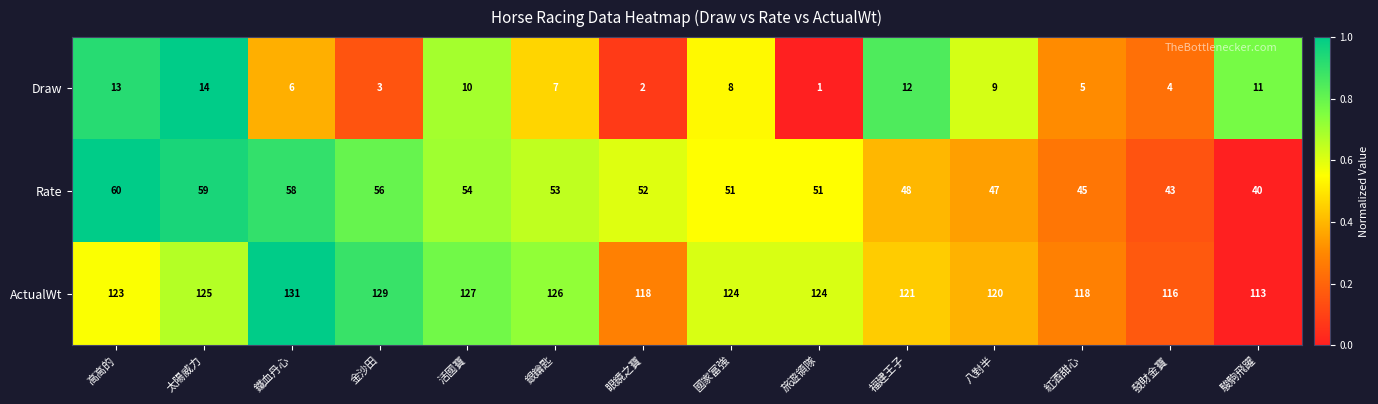

What is the difference between the highest and lowest values at 紅酒甜心?

113